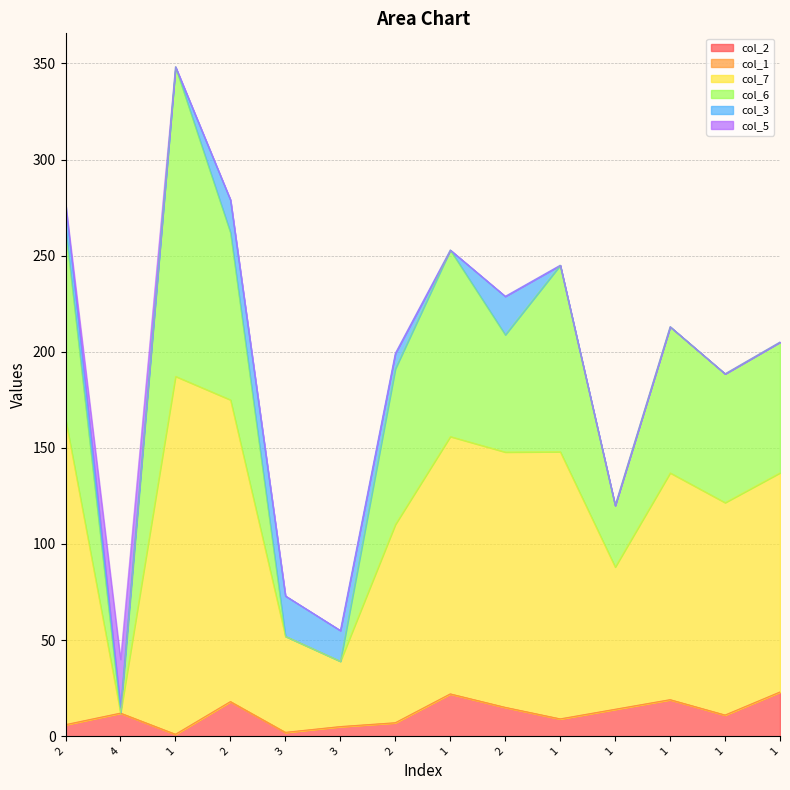

List the labels in order of col_1 value, smallest first.

2, 4, 1, 2, 3, 3, 2, 1, 2, 1, 1, 1, 1, 1